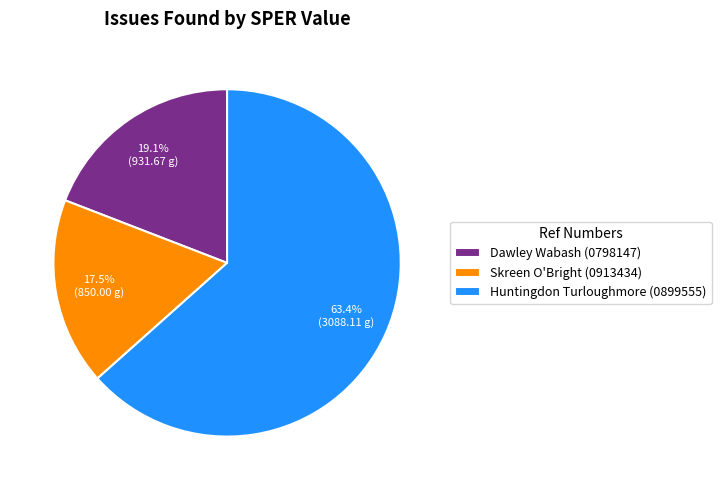

Is there any slice that represents more than half of the pie?

Yes